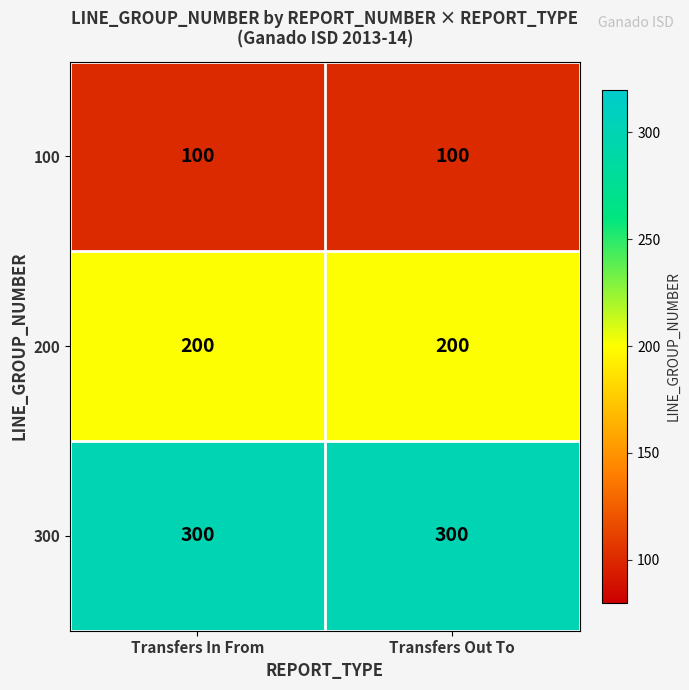

What is the difference between the highest and lowest values at Transfers Out To?

200